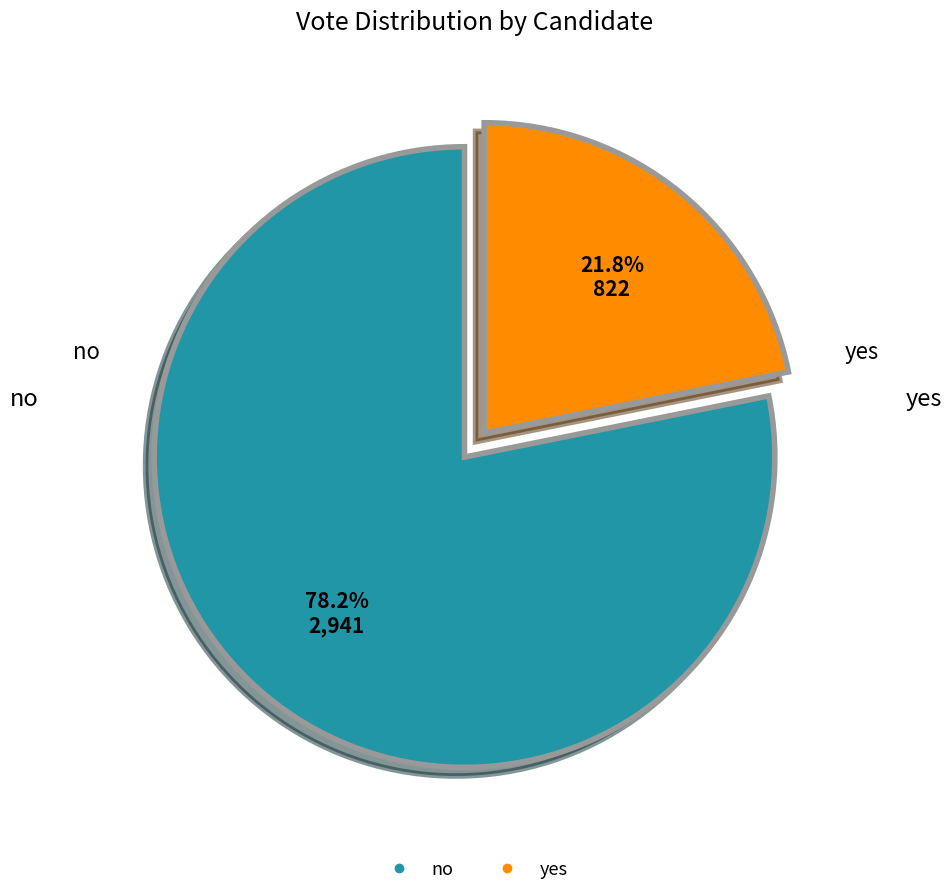

What is the largest slice in the pie chart?

no